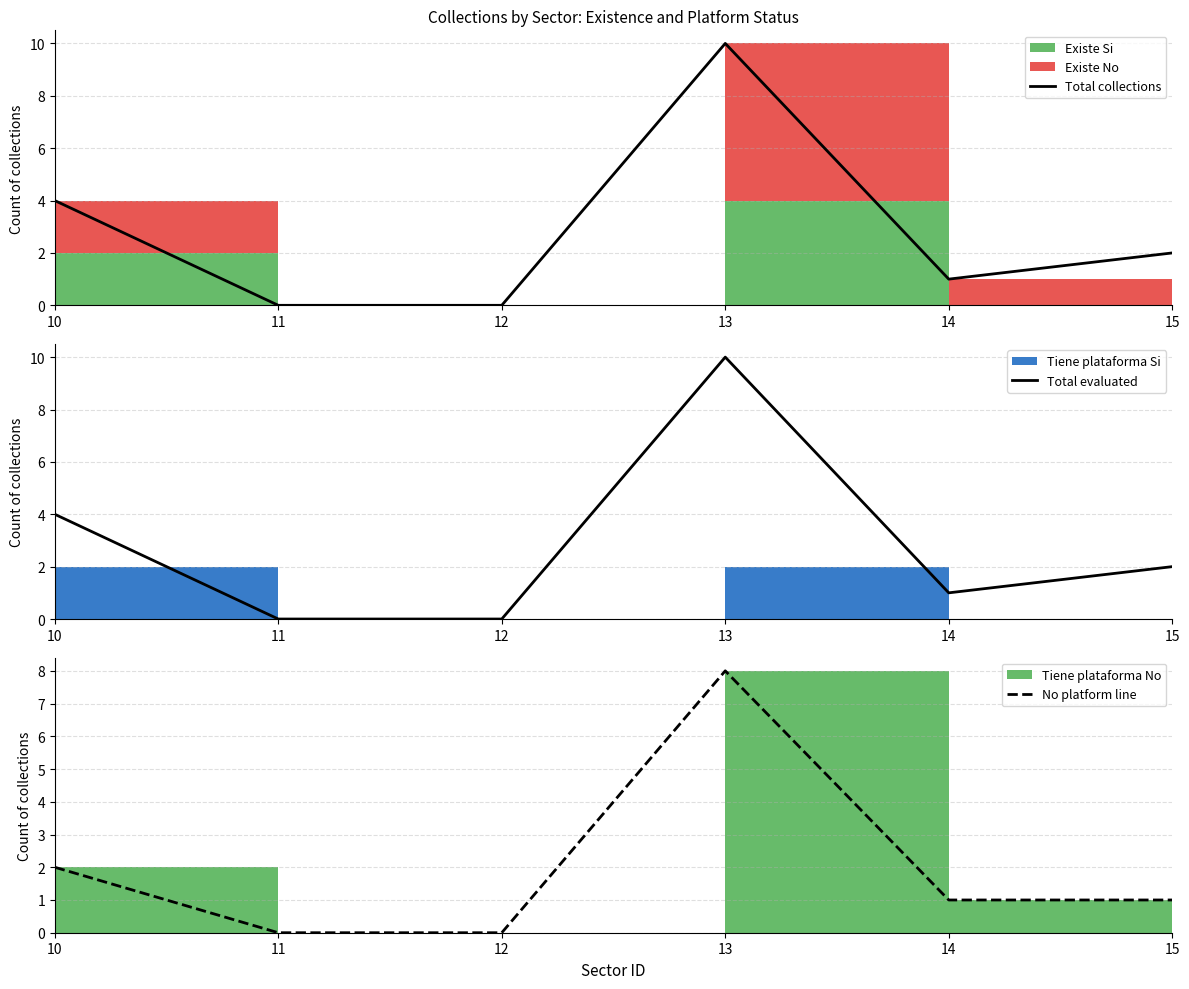

How many categories are shown in the chart?

6